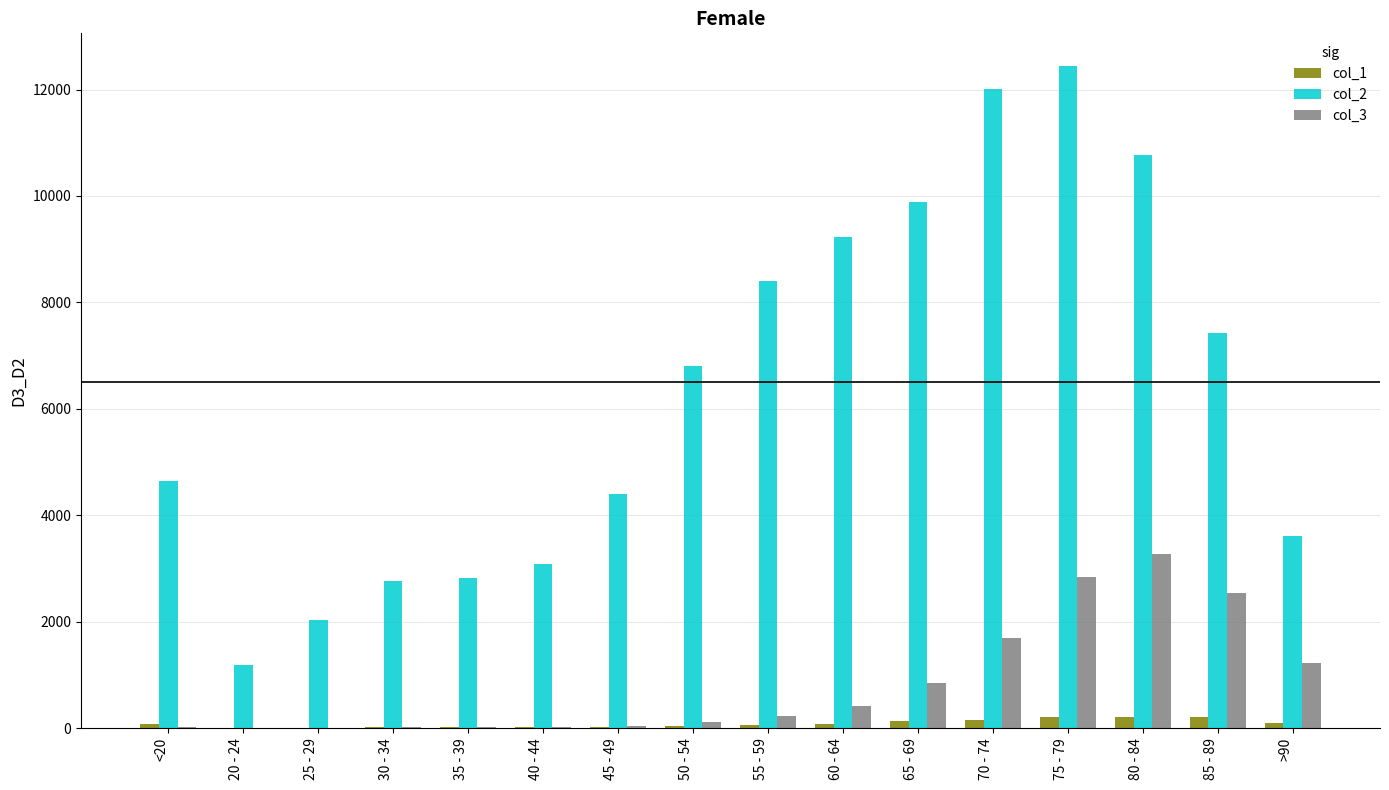

Is the value of col_1 at 45 - 49 greater than the value of col_2 at 45 - 49?

No